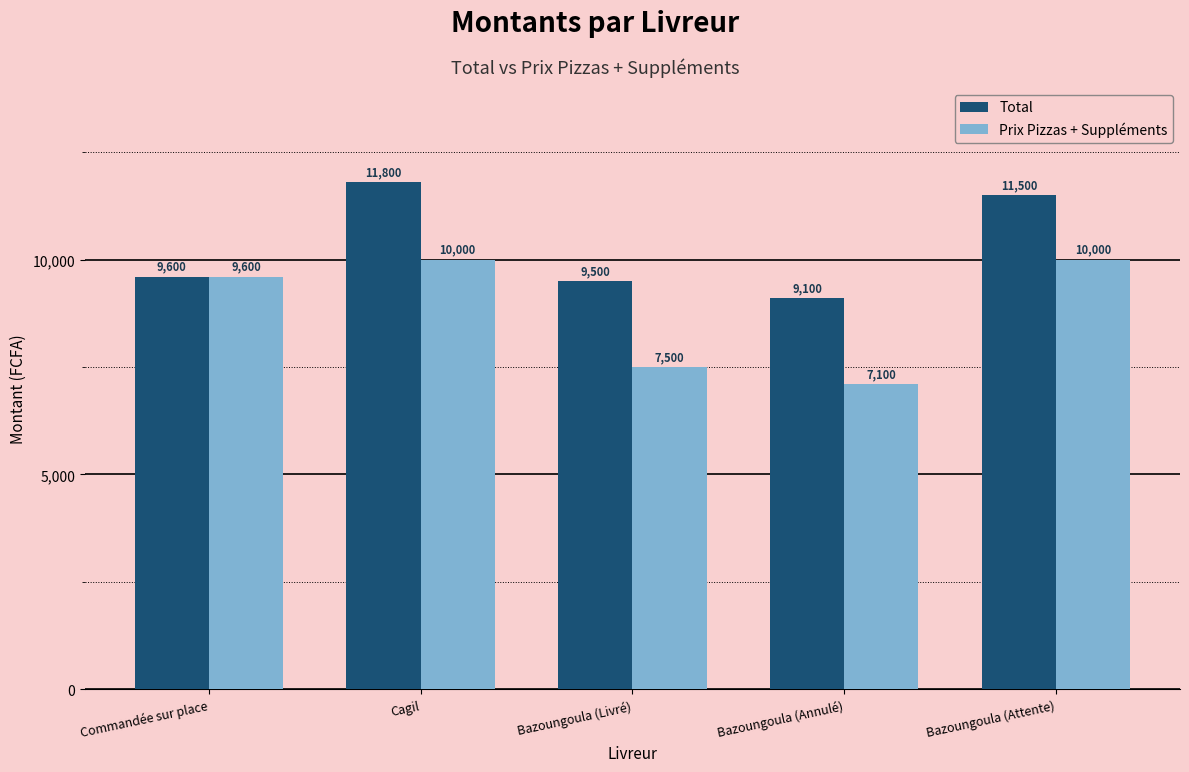

Which category has the lowest value in the Prix Pizzas + Suppléments series?

Bazoungoula (Annulé)